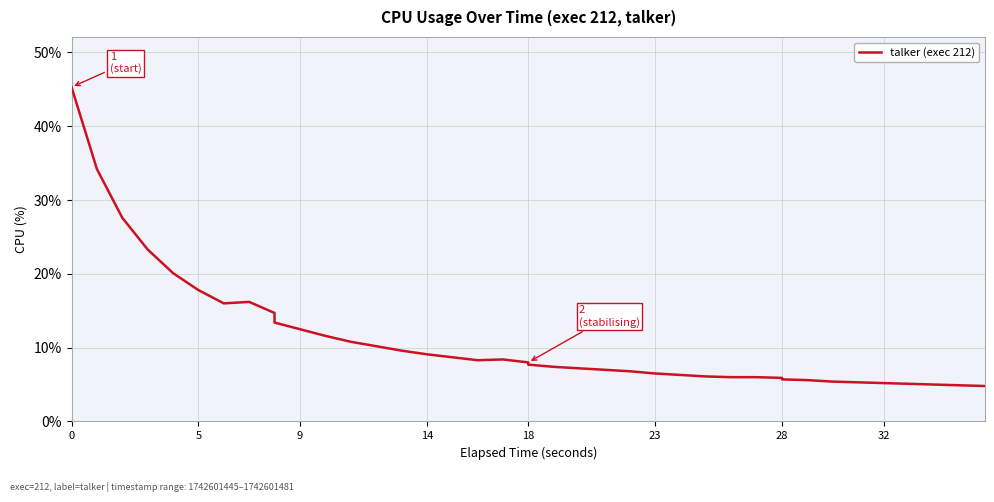

What is the difference between the maximum and second lowest values?

40.4